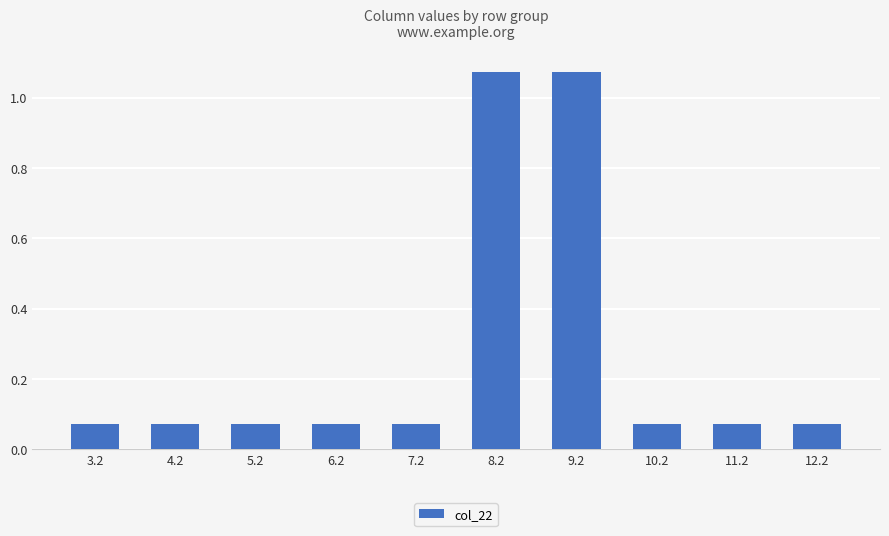

How many distinct data groups are displayed?

1